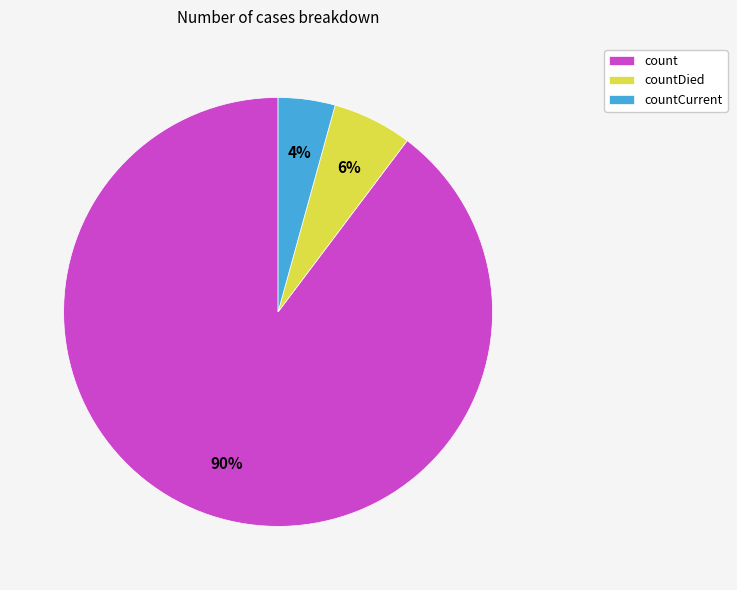

Approximately how many times larger is the value at count compared to countDied?

15.0